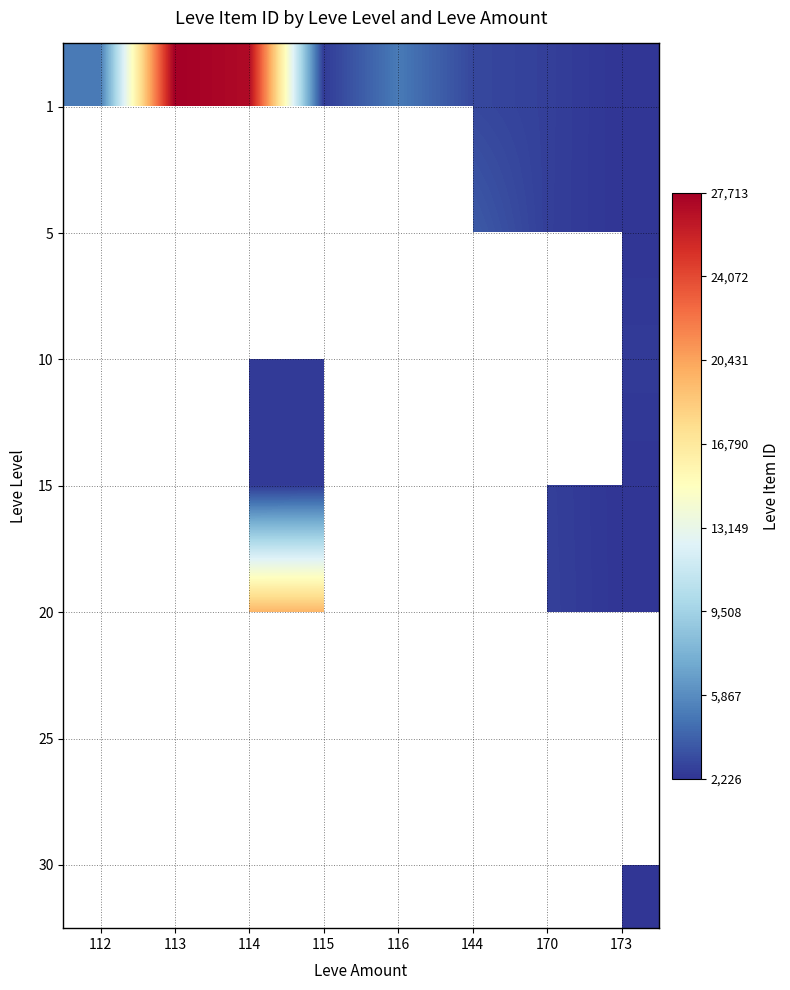

Count the number of categories in the chart.

8